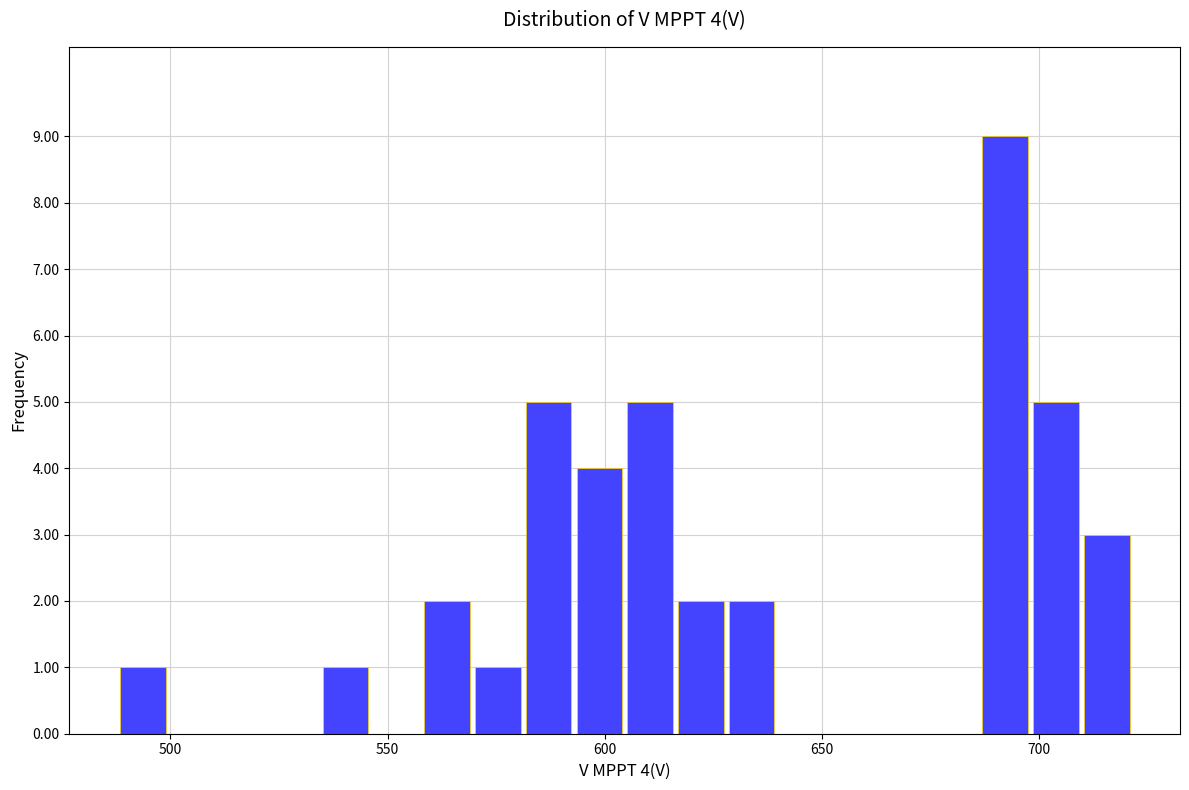

Read against the x-axis, roughly where is the centre of the tallest bar?

690